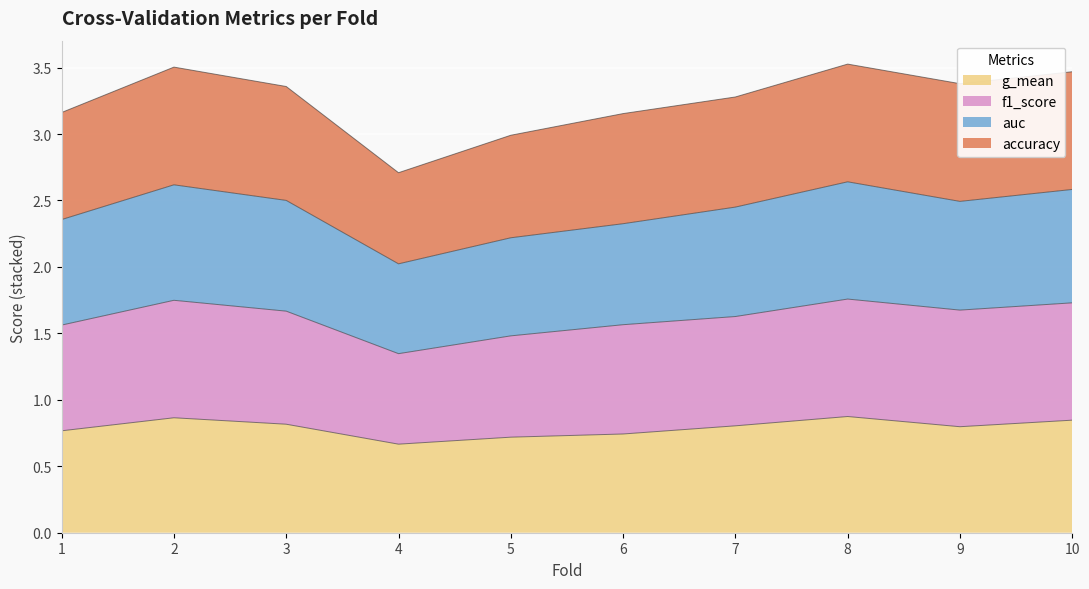

Is the value of g_mean at 8 greater than the value of f1_score at 10?

Yes